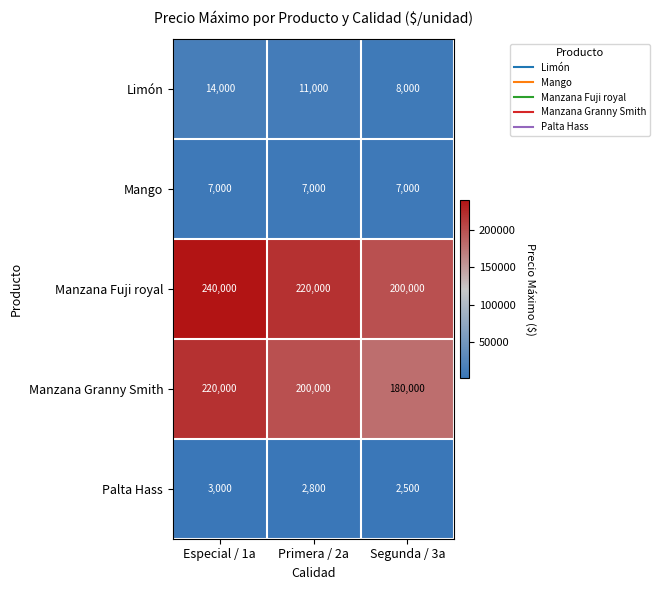

Rank the series by their maximum value, from highest to lowest.

Manzana Fuji royal, Manzana Granny Smith, Limón, Mango, Palta Hass